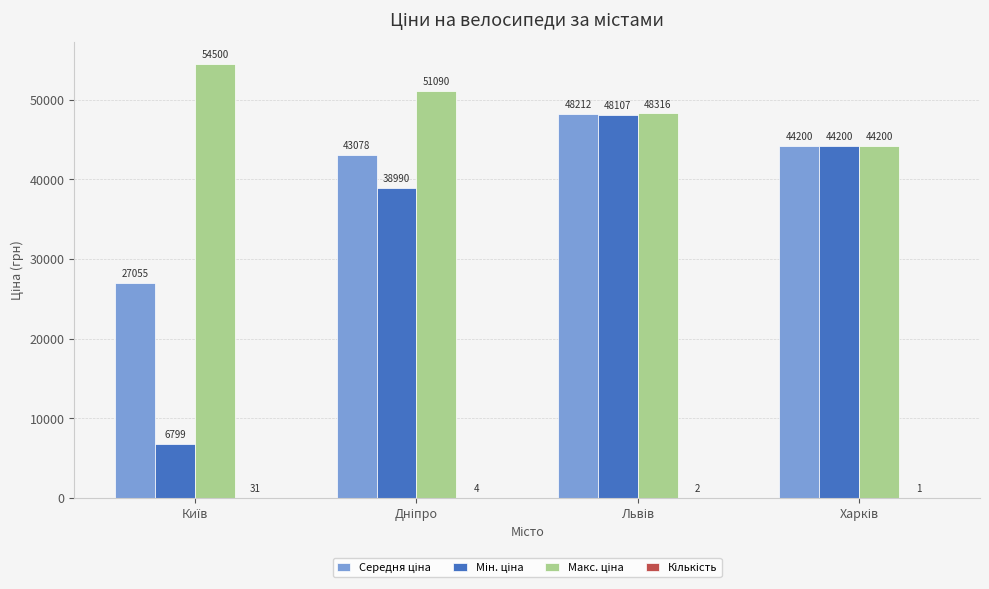

What is the maximum value shown in the chart?

54500